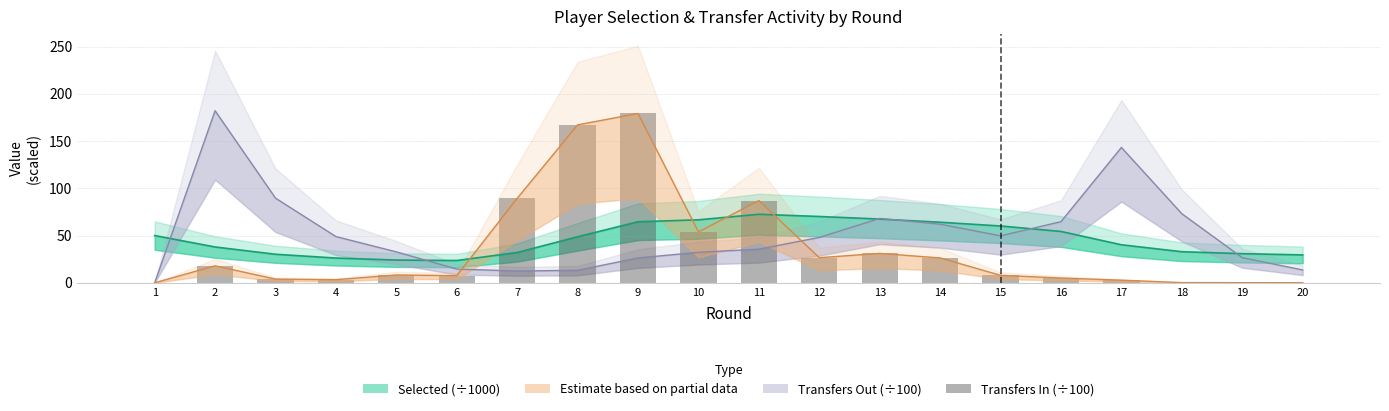

Reading right to left, list all the values displayed in this chart.

0.1	0.2	0.2	2.8	5.0	7.9	26.3	31.1	26.6	87.0	53.9	179.1	167.1	89.4	7.6	8.3	3.3	3.9	18.0	0.0